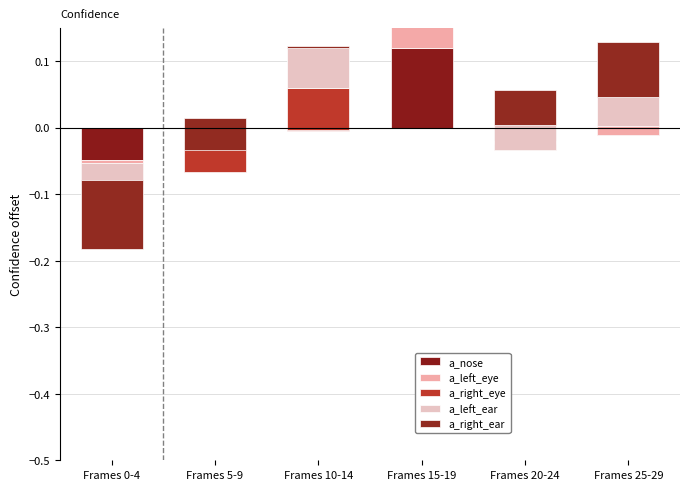

At which category is the sum across all series the highest?

Frames 15-19